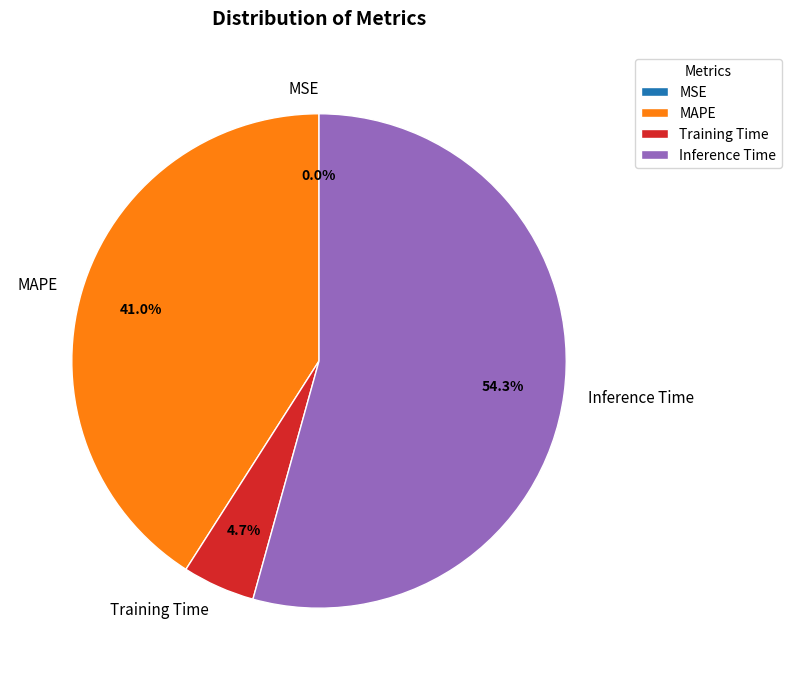

Is there a majority slice in this chart?

Yes